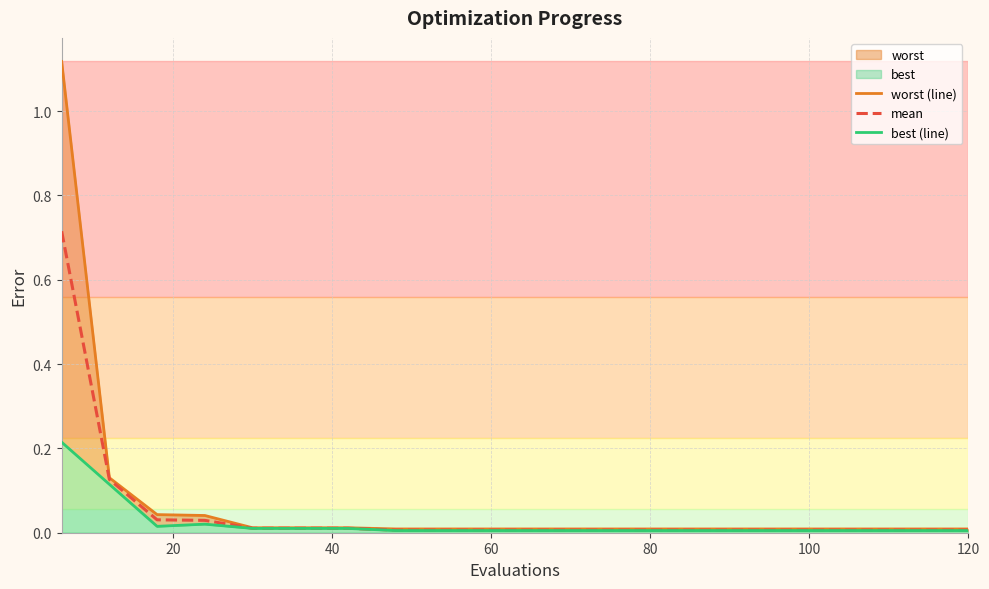

Rank the series by their maximum value, from highest to lowest.

worst (line), mean, best (line)